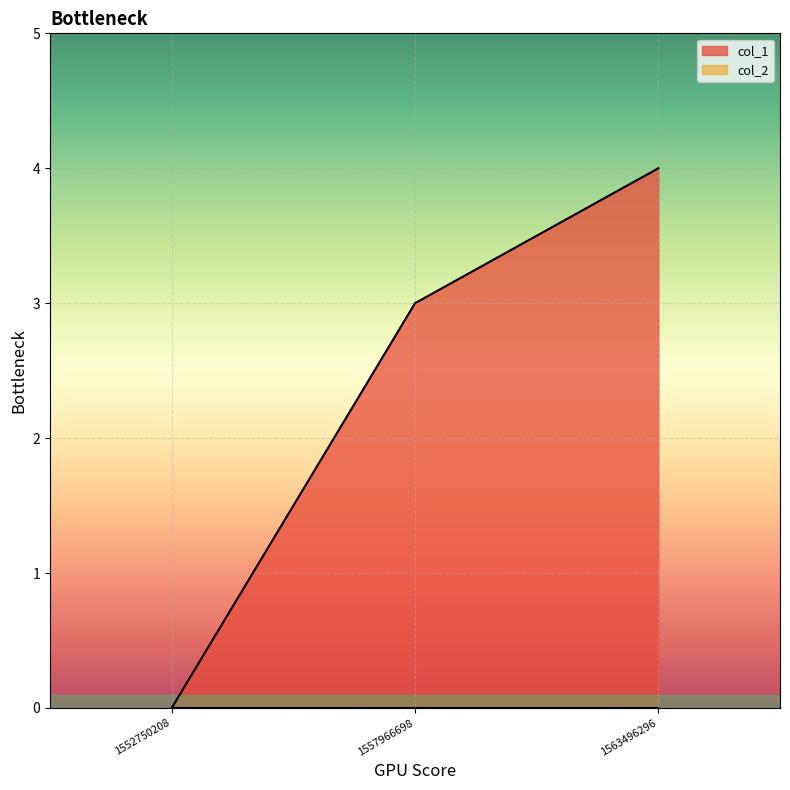

Is it true that the value at 1563496296 is 6?

False